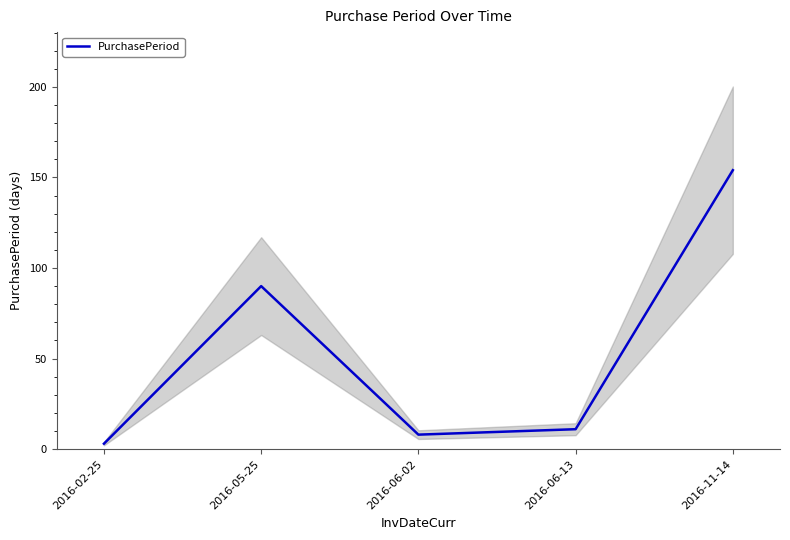

What position from the left is 2016-06-13?

4